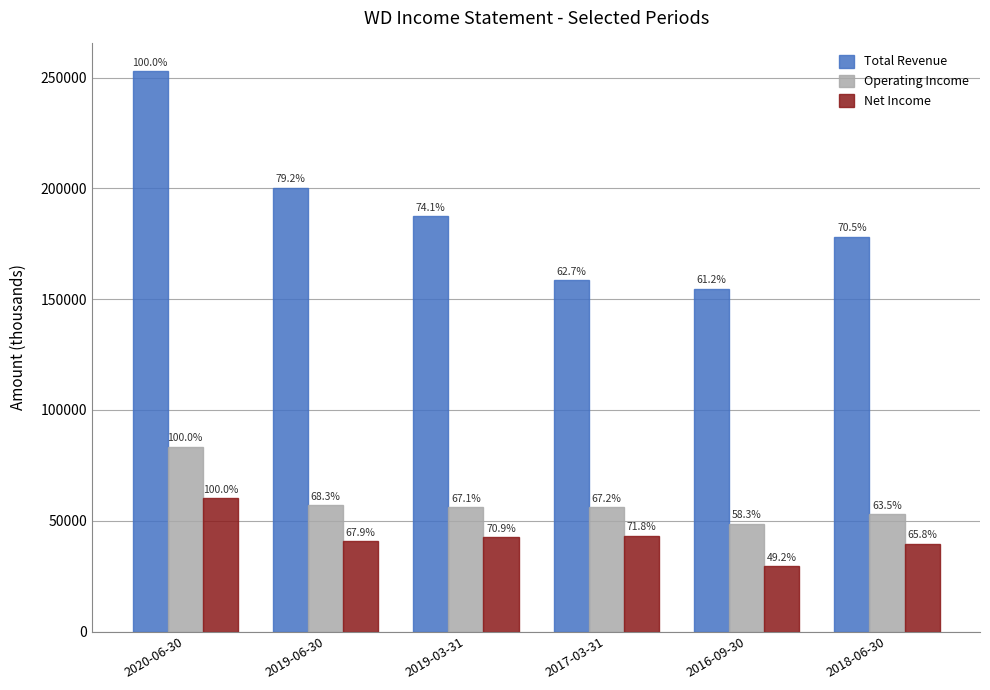

At how many categories does at least one series exceed 183449?

3